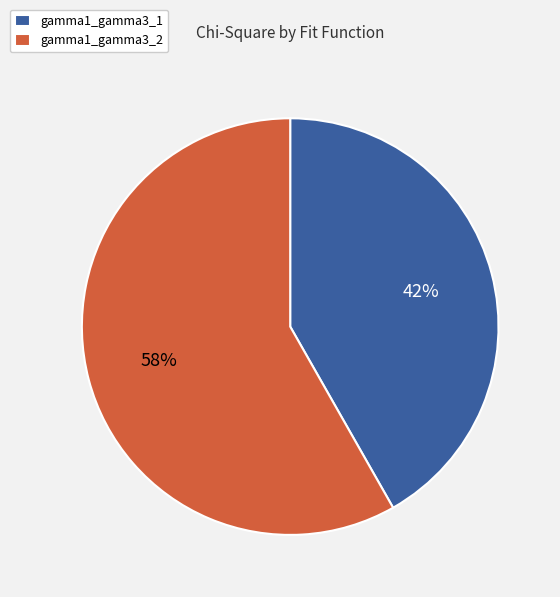

Do gamma1_gamma3_2 and gamma1_gamma3_1 together represent more than half of the pie?

Yes